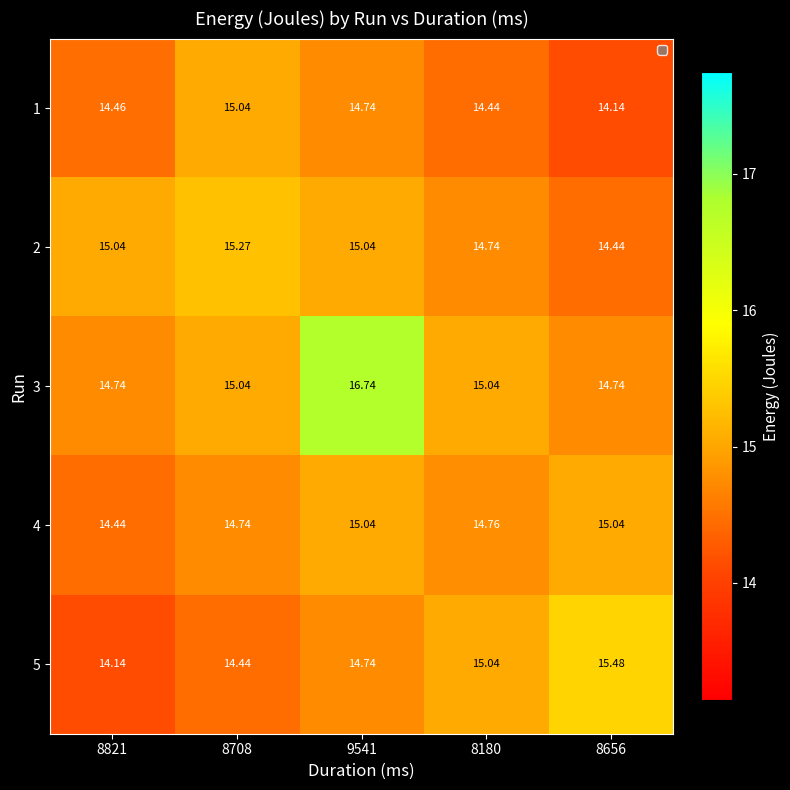

Is the value of 5 at 8180 greater than the value of 2 at 8180?

Yes